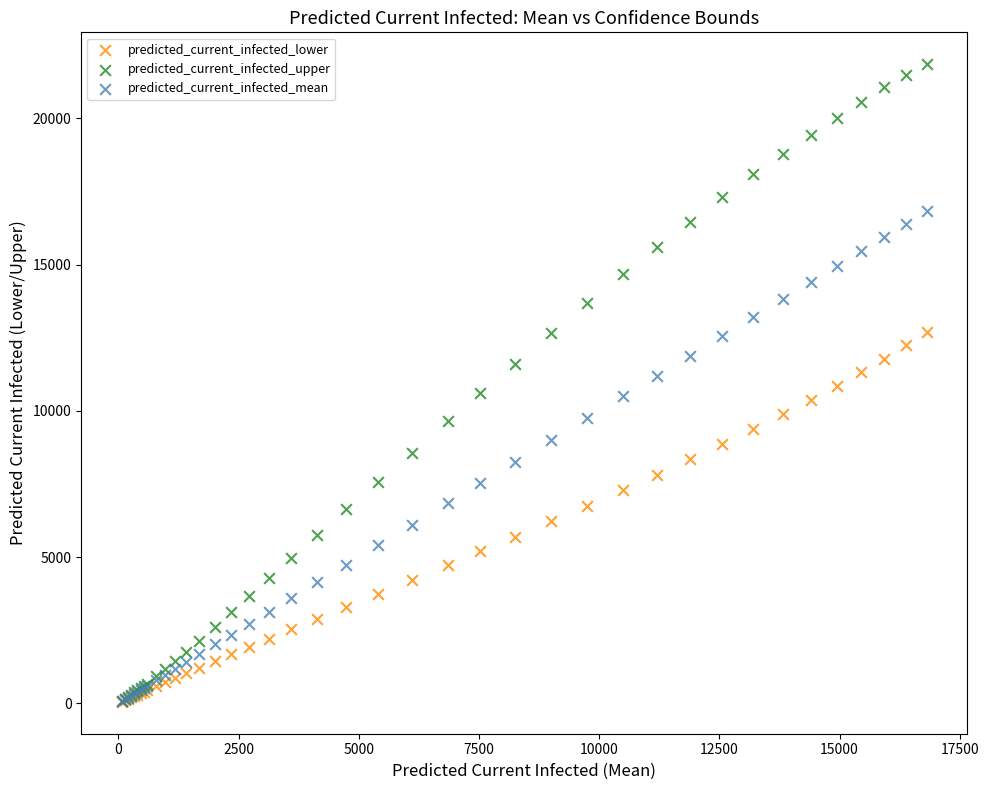

Which series has the widest spread of Y values?

predicted_current_infected_upper